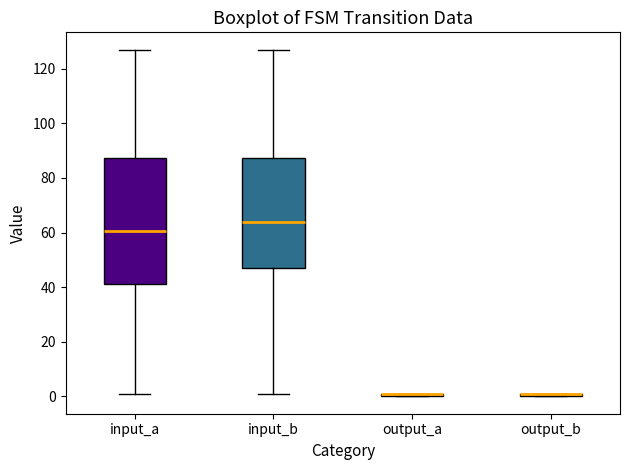

Where does the median line of the box for input_a sit on the y-axis? The values are not printed on the chart, so give them approximately, as read against the axis.

60